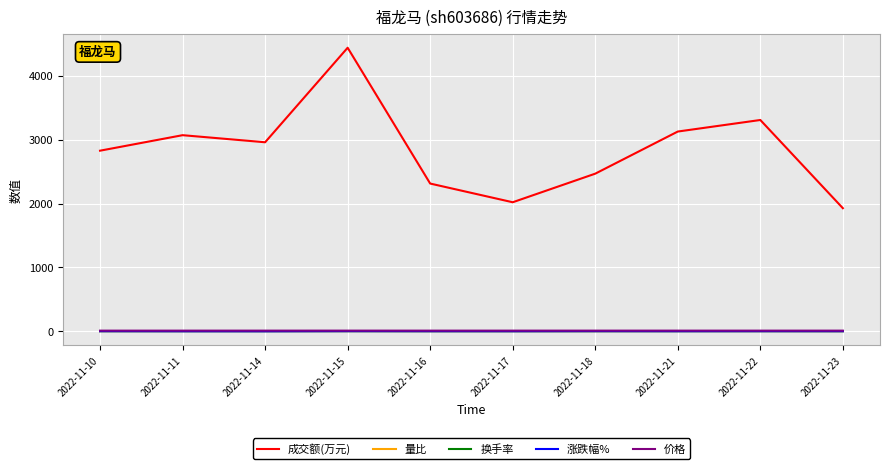

At how many categories does at least one series exceed 4062?

1